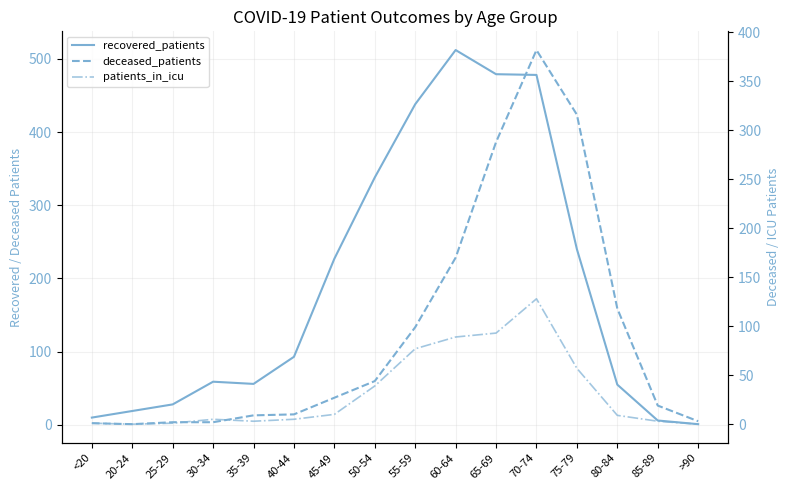

List the series in order of their peak value, highest first.

recovered_patients, deceased_patients, patients_in_icu